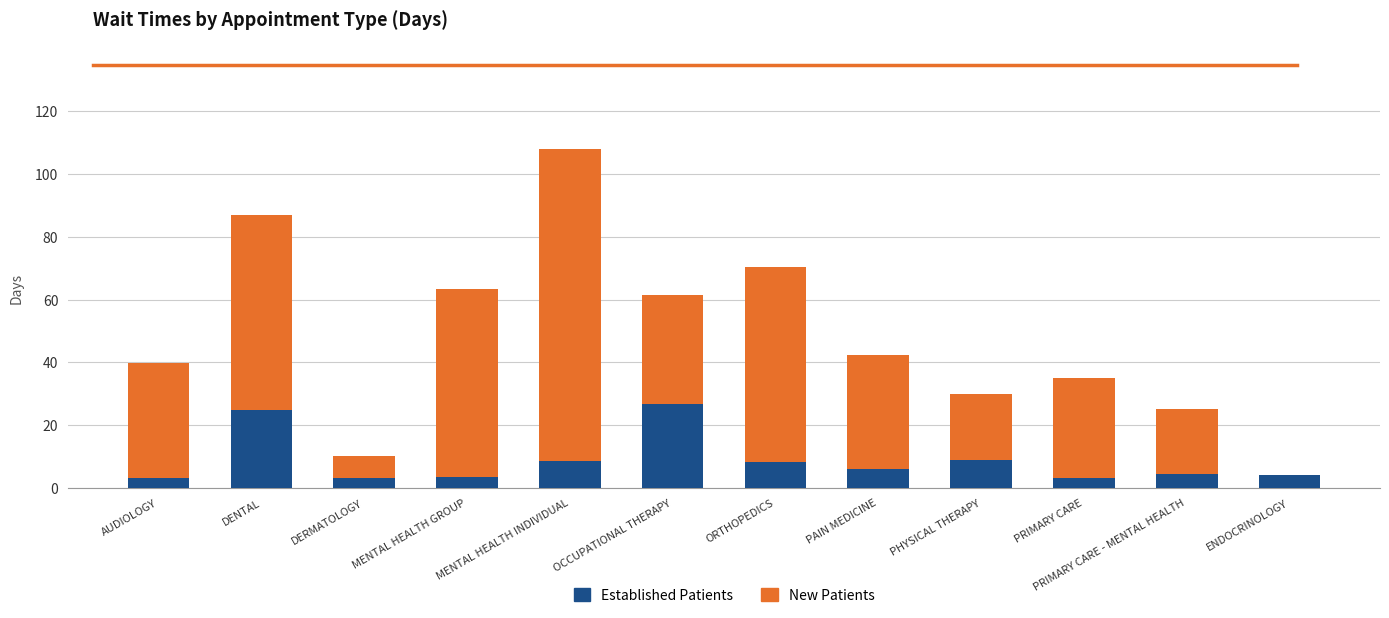

What is the total value across all series at ENDOCRINOLOGY?

4.0